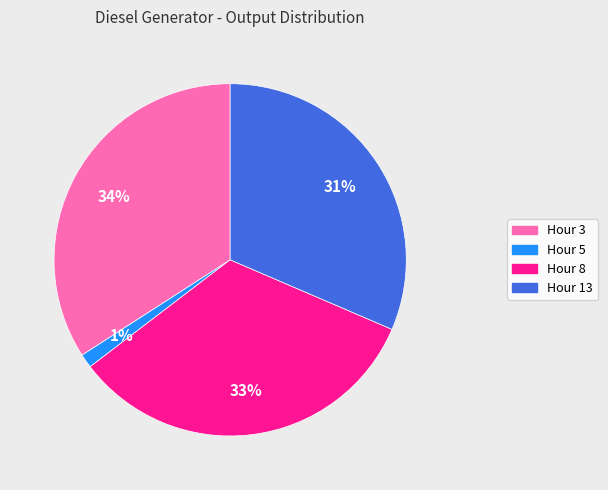

Does any single category account for the majority?

No